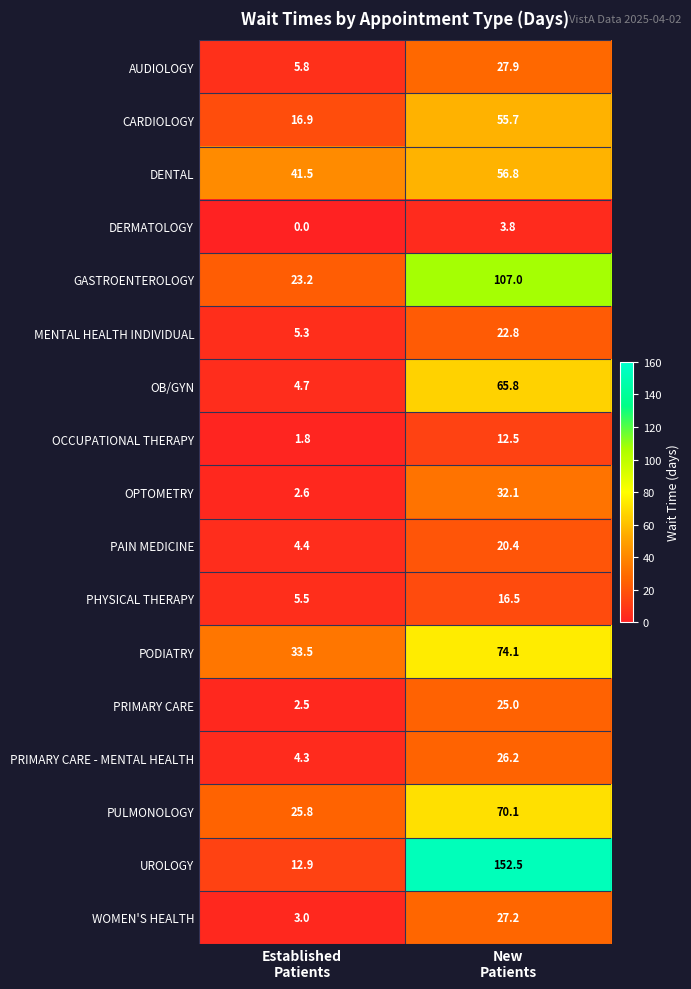

Which series has the largest total across all categories?

UROLOGY